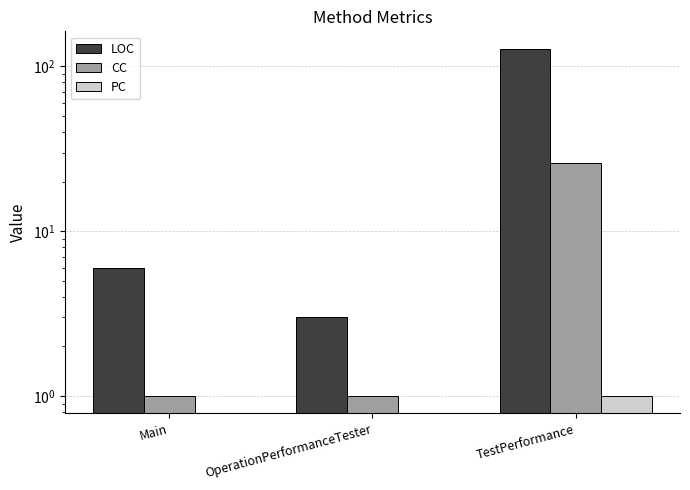

What is the label of the 3rd bar from the left?

TestPerformance